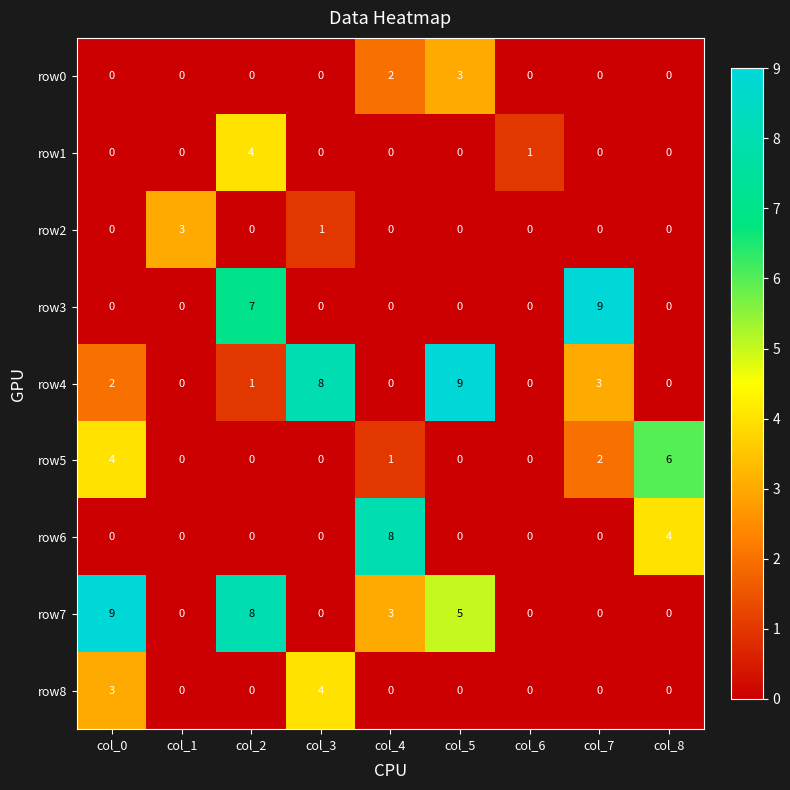

What value does the row7 series have at col_2?

8